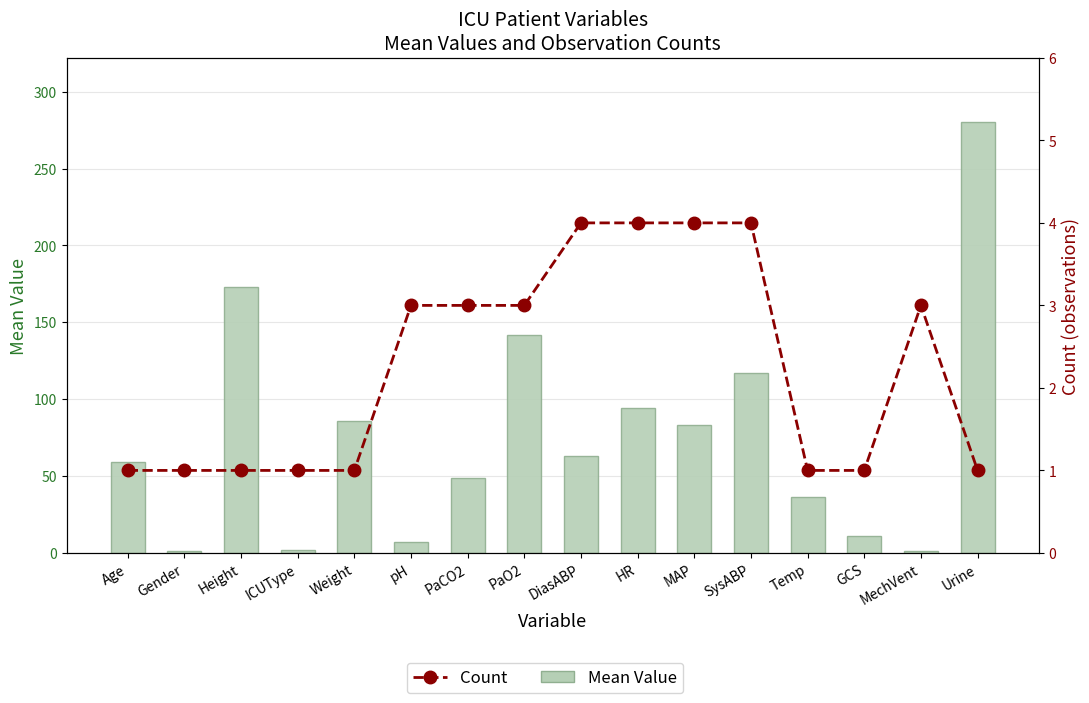

What is the maximum value shown in the chart?

280.0